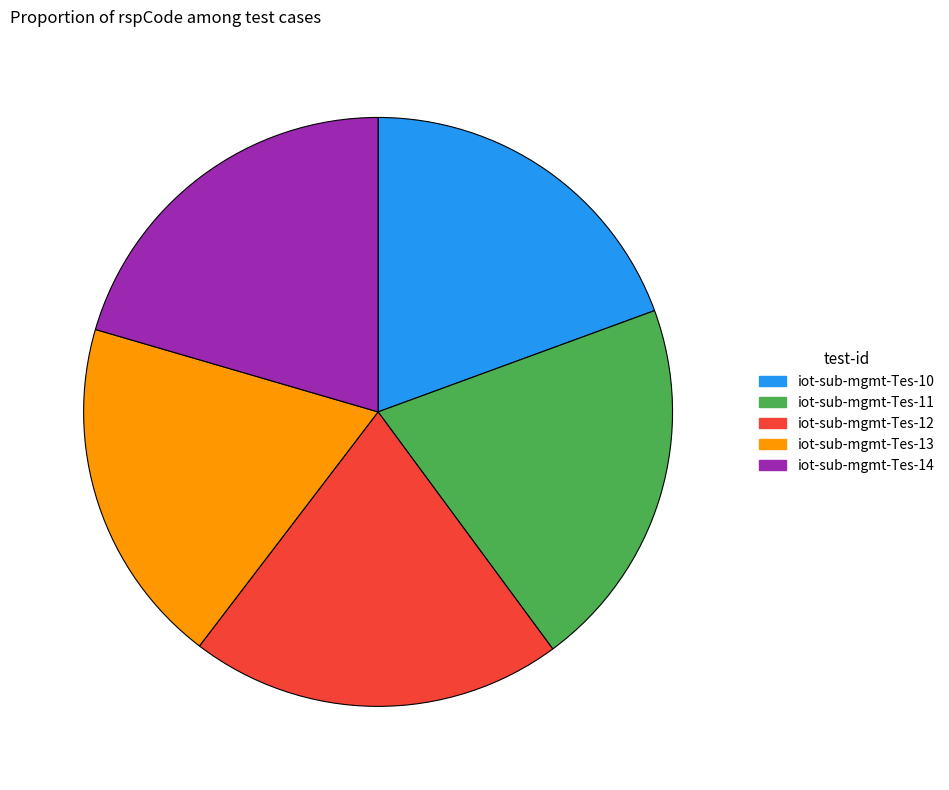

True or false: iot-sub-mgmt-Tes-11 accounts for 20% of the total.

True